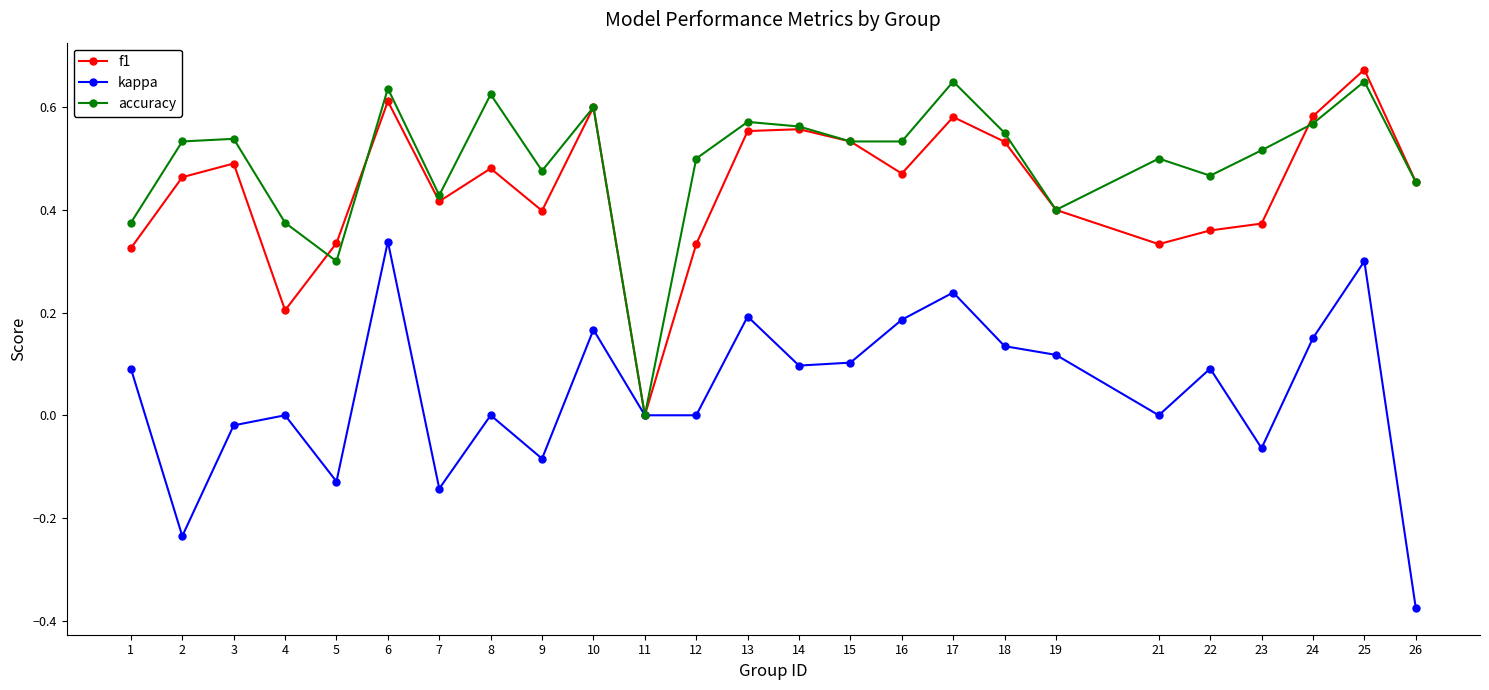

Between 3 and 5, which series saw the biggest shift?

accuracy